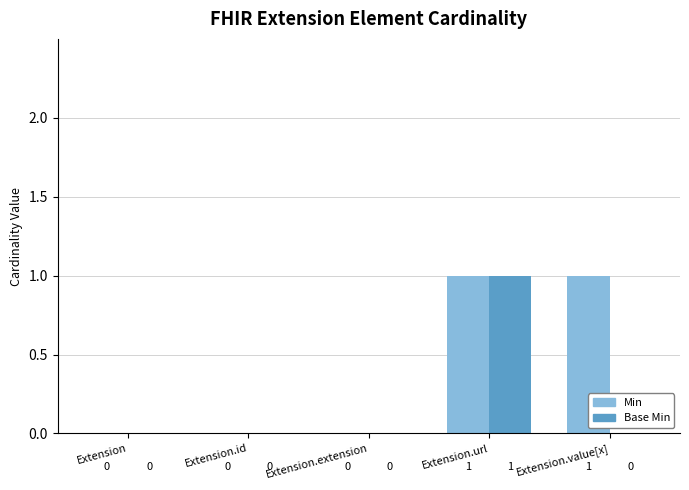

The Base Min series shows 0 at Extension.id. True or false?

True